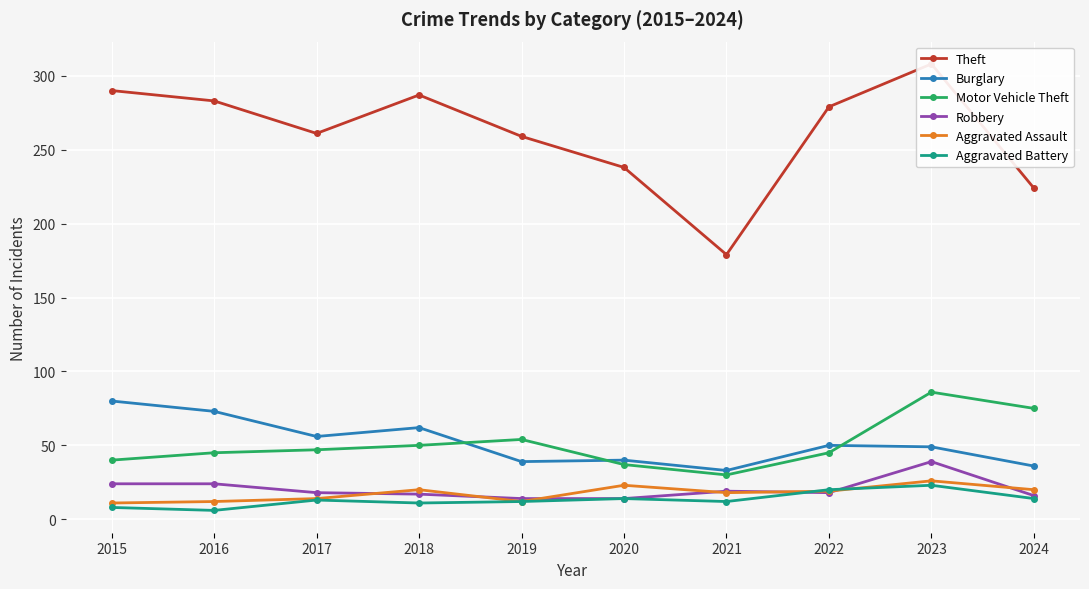

Rank the series at 2018 from lowest to highest value.

Aggravated Battery, Robbery, Aggravated Assault, Motor Vehicle Theft, Burglary, Theft